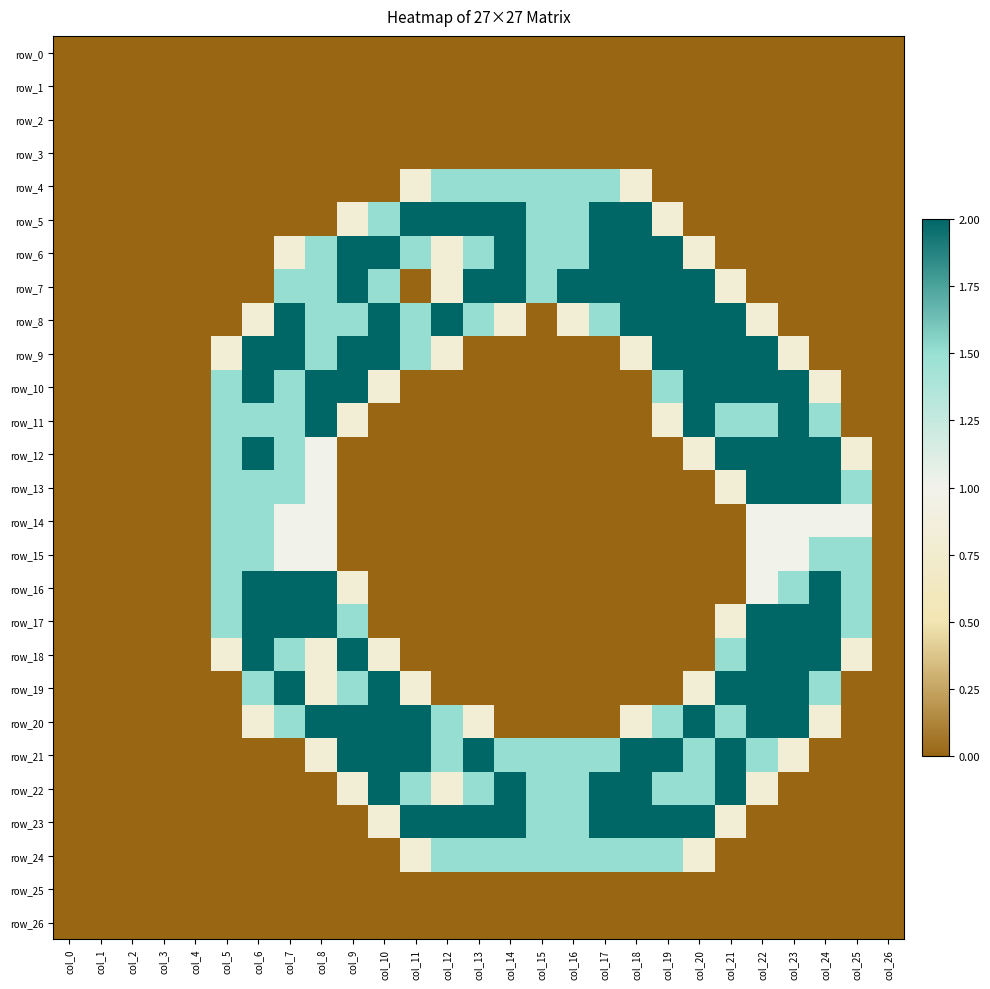

The value of row_8 at col_1 is 0.8. True or false?

False